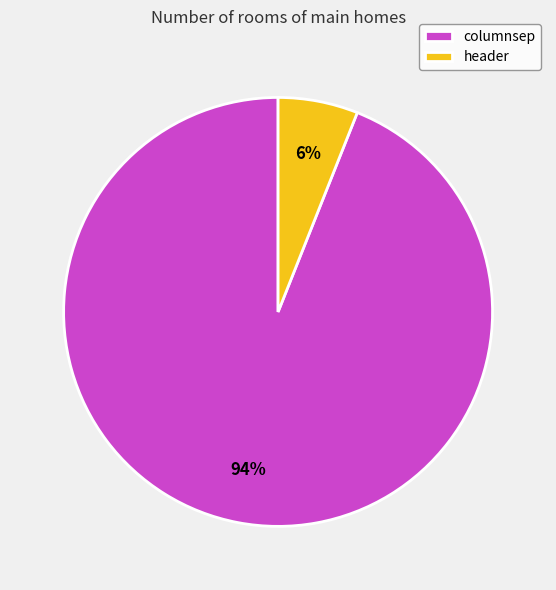

What is the majority slice?

columnsep